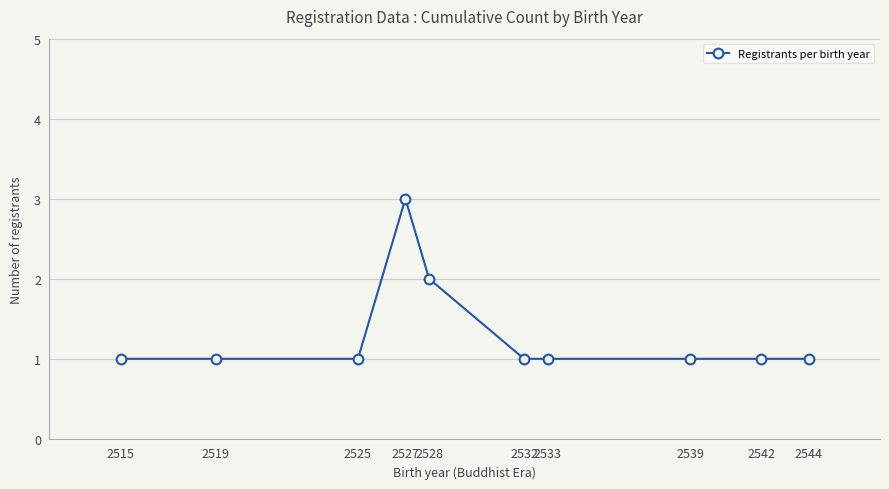

How many series are shown in this chart?

1